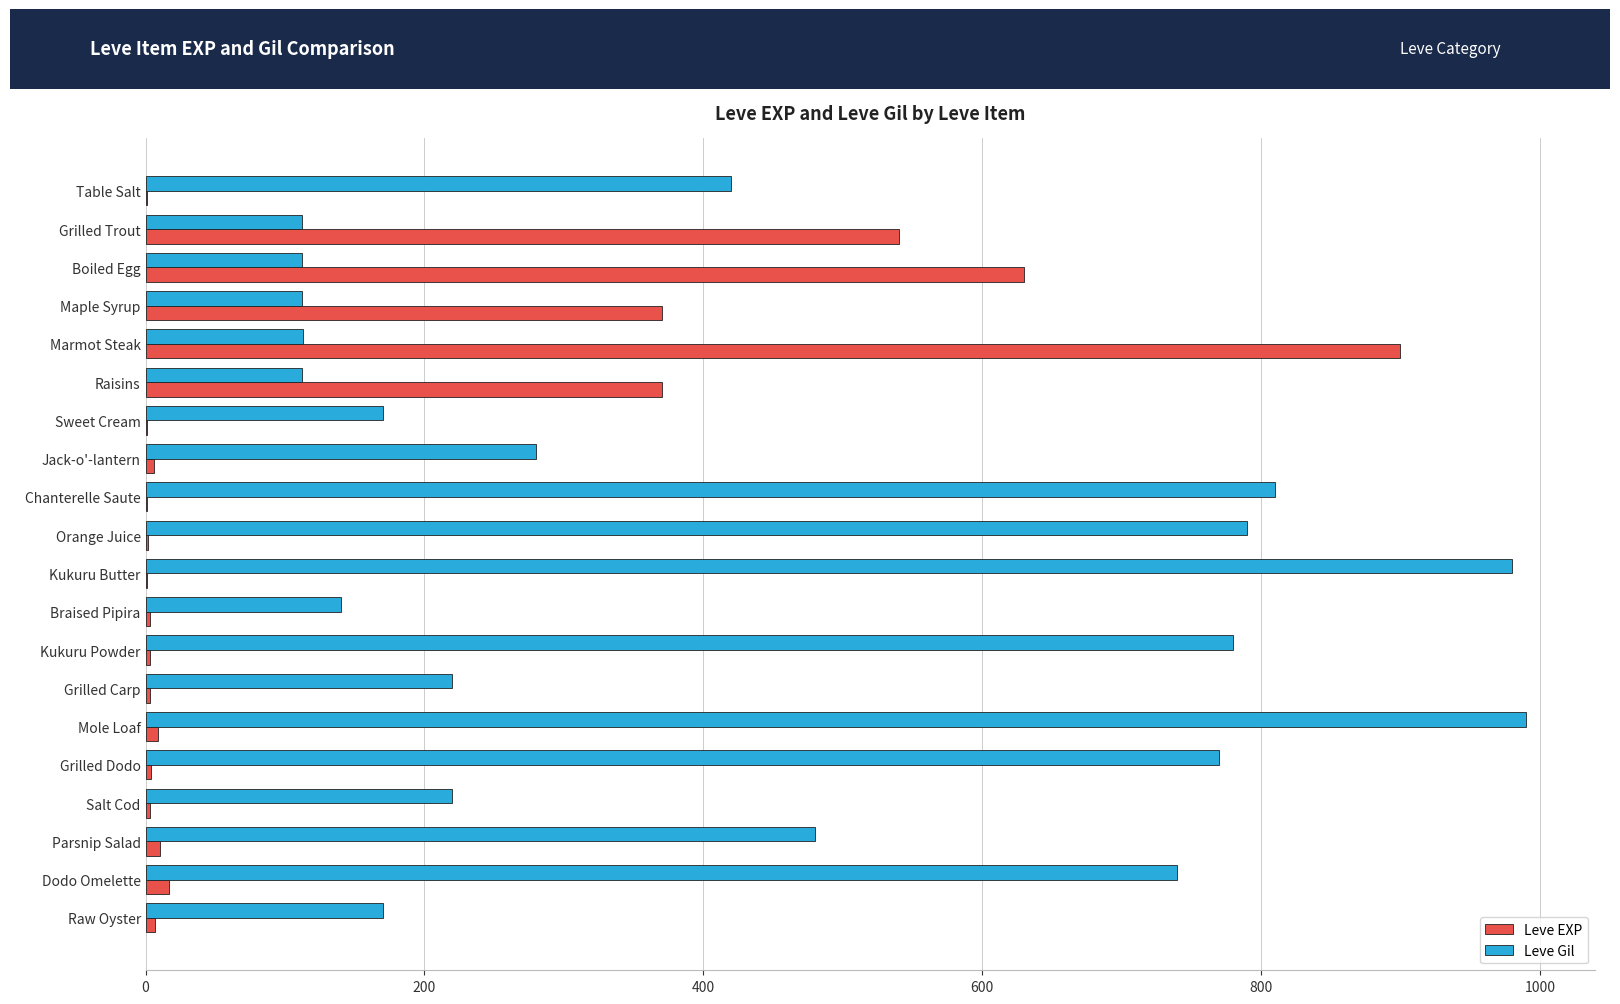

The value of Leve Gil at Grilled Trout is 112. True or false?

True